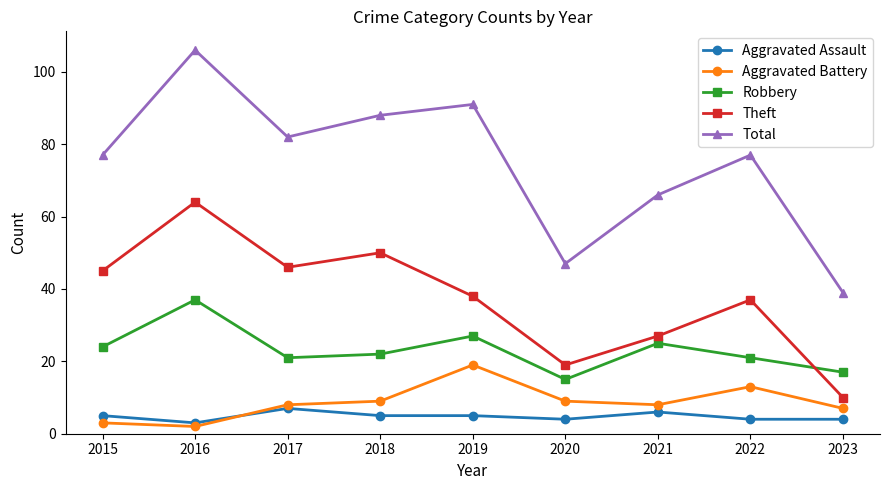

What is the minimum value shown in the chart?

2